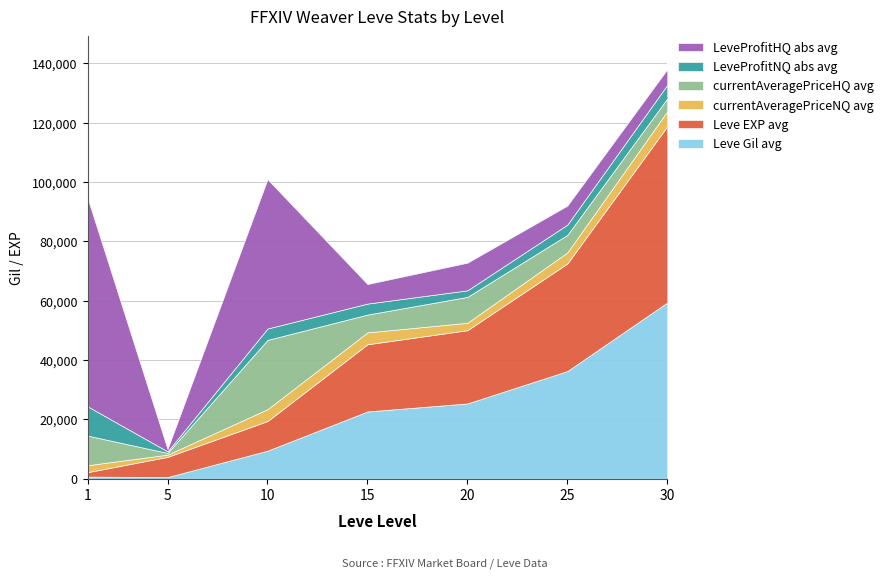

How many lines are shown in the chart?

6